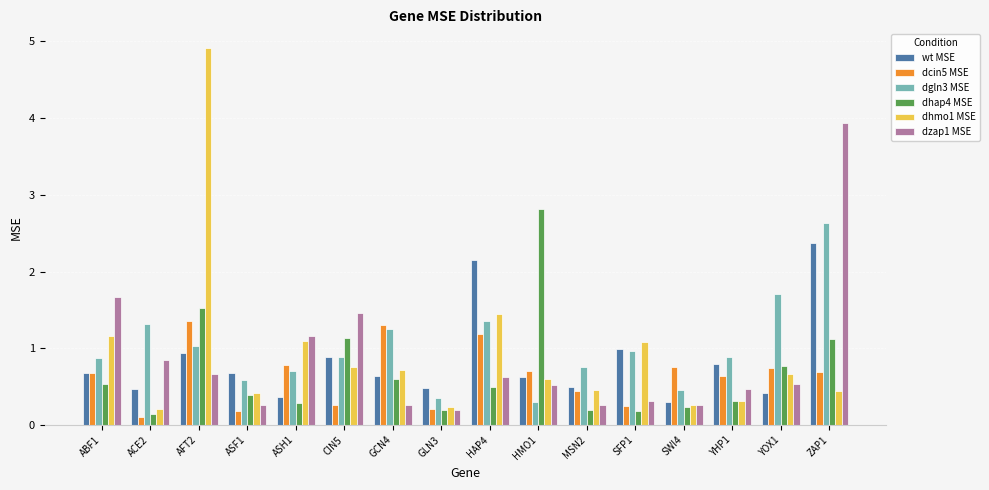

What is the difference between the wt MSE values at ASH1 and ABF1?

0.3